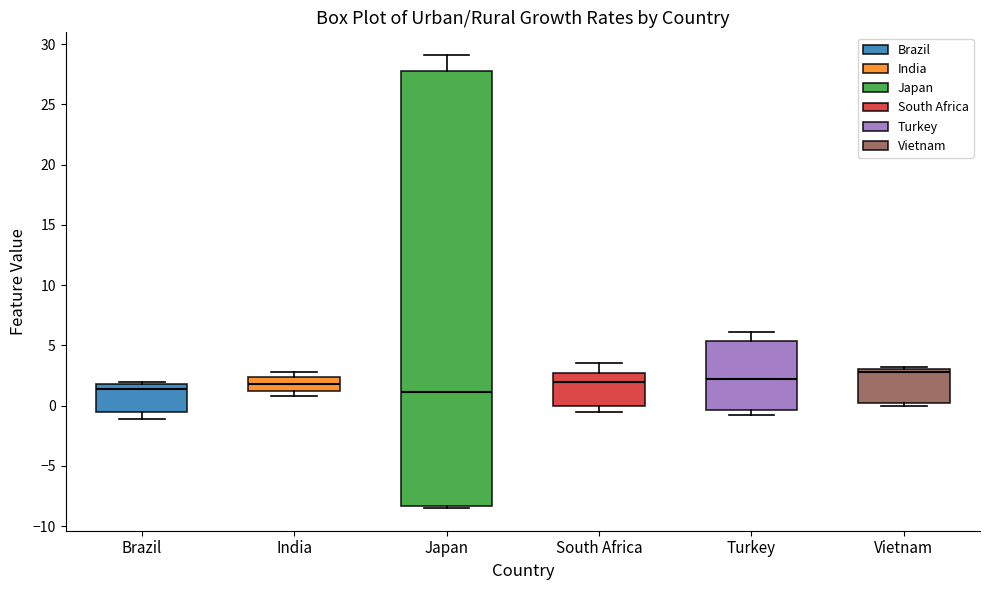

Reading left to right, read every box against the y-axis: the position of its median line, the range the box covers, and the ends of its whiskers. The values are not printed on the chart, so give them approximately, as read against the axis.

Brazil: median 1.5, box -0.5 to 2.0, whiskers -1.0 to 2.0 (just above the box's upper edge)
India: median 2.0, box 1.0 to 2.5, whiskers 1.0 (just below the box's lower edge) to 3.0
Japan: median 1.0, box -8.5 to 28.0, whiskers -8.5 (just below the box's lower edge) to 29.0
South Africa: median 2.0, box 0.0 to 2.5, whiskers -0.5 to 3.5
Turkey: median 2.0, box -0.5 to 5.5, whiskers -1.0 to 6.0
Vietnam: median 3.0 (just below the box's upper edge), box 0.0 to 3.0, whiskers 0.0 (just below the box's lower edge) to 3.0 (just above the box's upper edge)